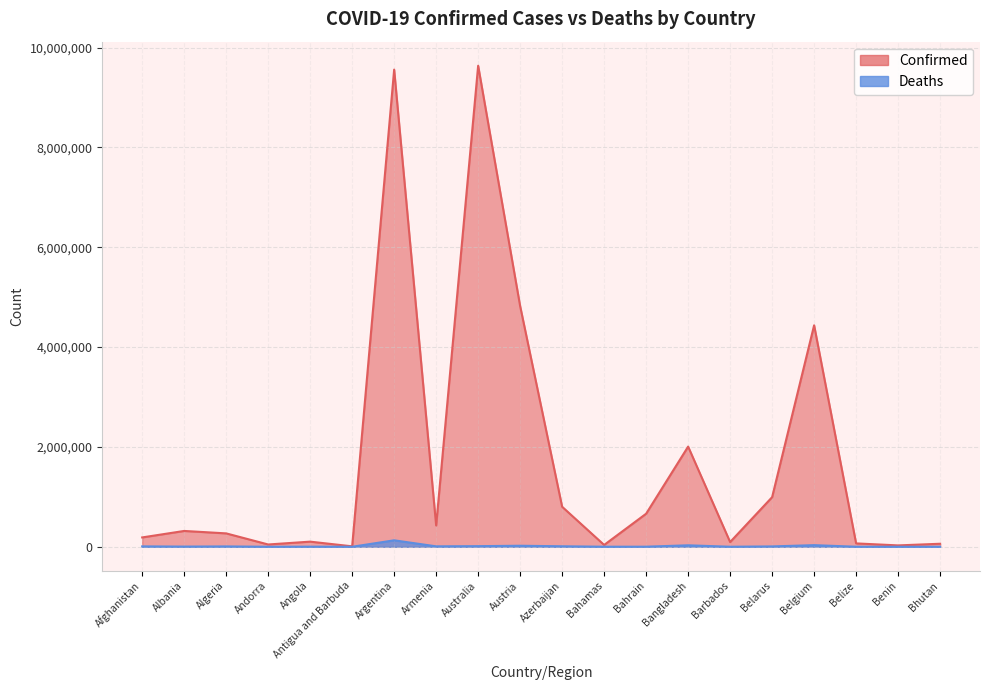

Is the value of Deaths at Bangladesh greater than the value of Confirmed at Bahamas?

No